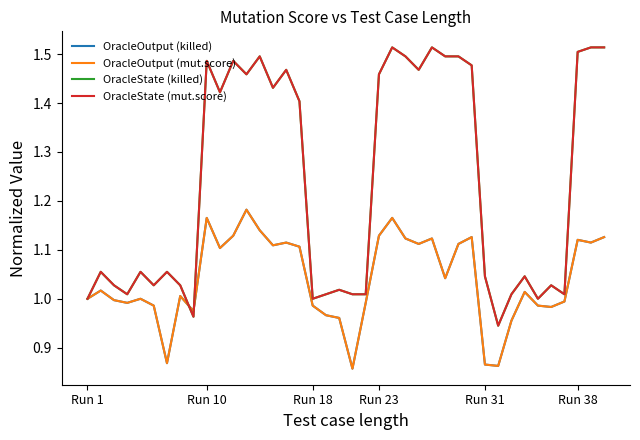

Which series has the largest range (max minus min)?

OracleState (mut.score)